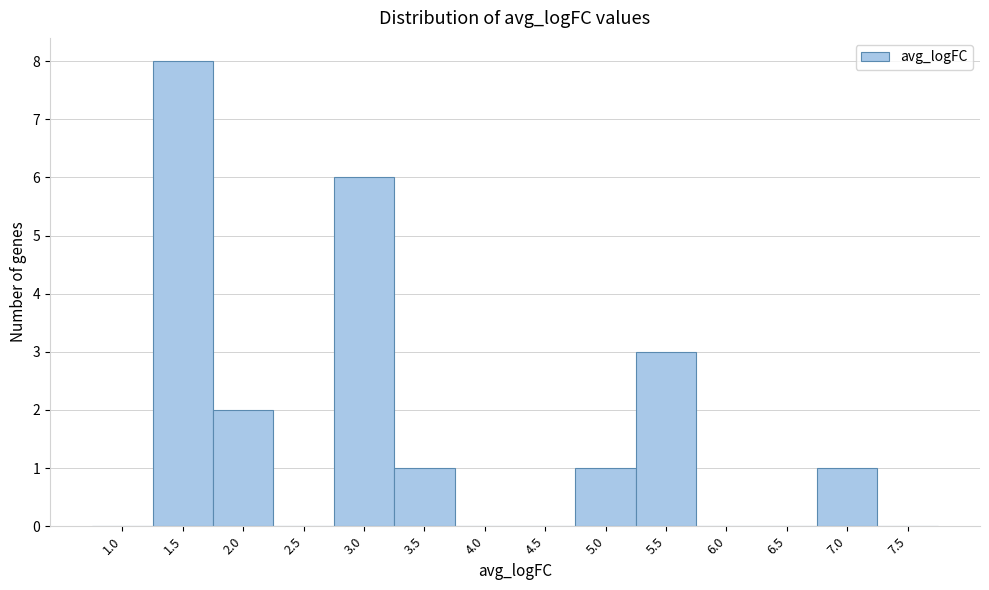

Reading left to right, extract all data points from this chart.

1.0=0	1.5=8	2.0=2	2.5=0	3.0=6	3.5=1	4.0=0	4.5=0	5.0=1	5.5=3	6.0=0	6.5=0	7.0=1	7.5=0